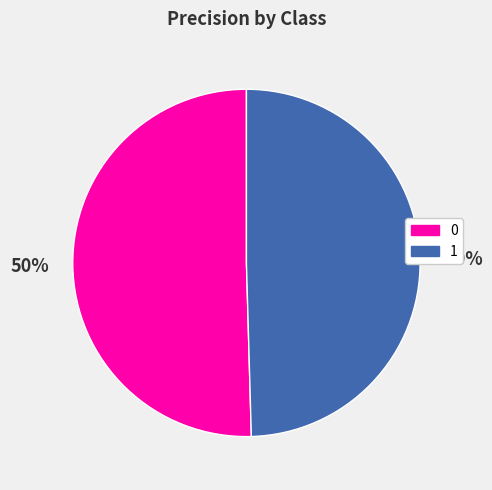

To the nearest percent, what is the average slice percentage?

50%